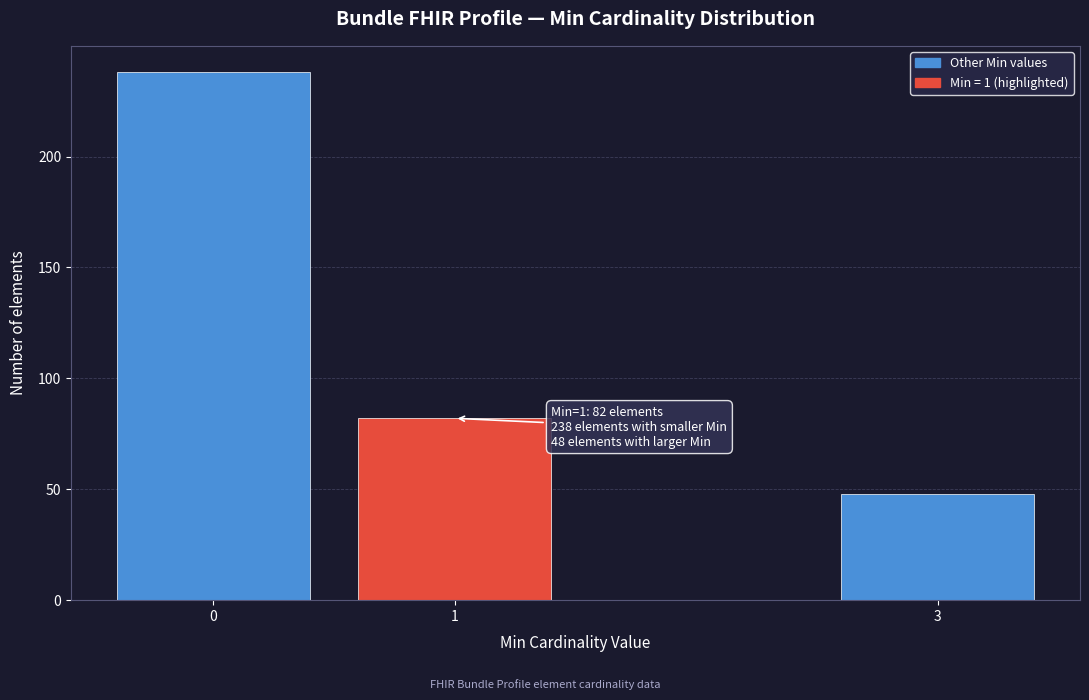

Reading right to left, extract all data points from this chart.

48	82	238